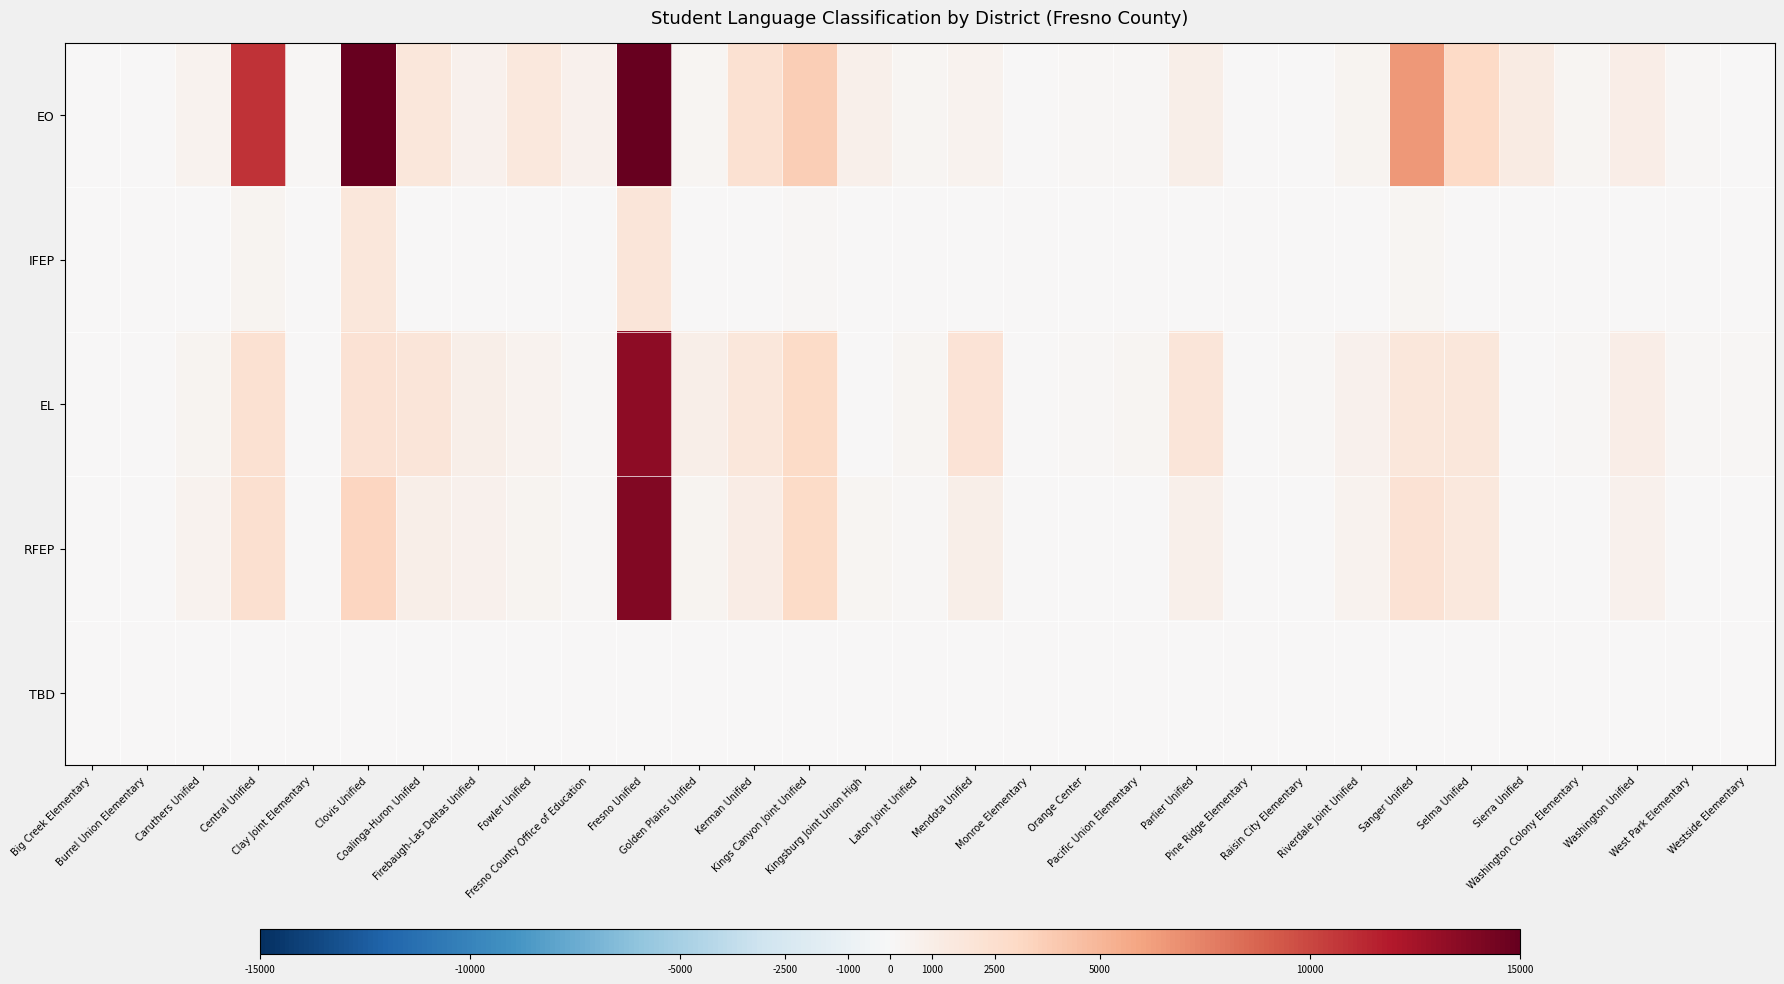

Which series has the largest total across all categories?

EO